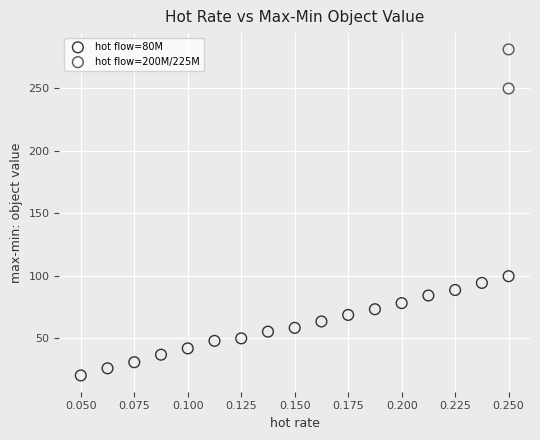

Which series has the largest Y range (max minus min)?

hot flow=80M